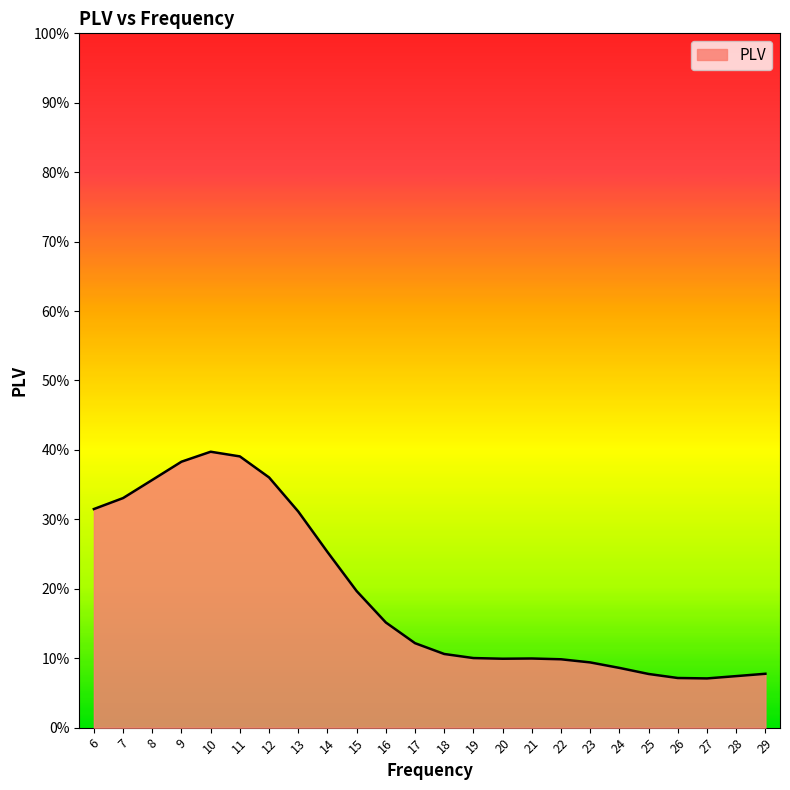

Is it true that the value at 15 is 0.1?

False